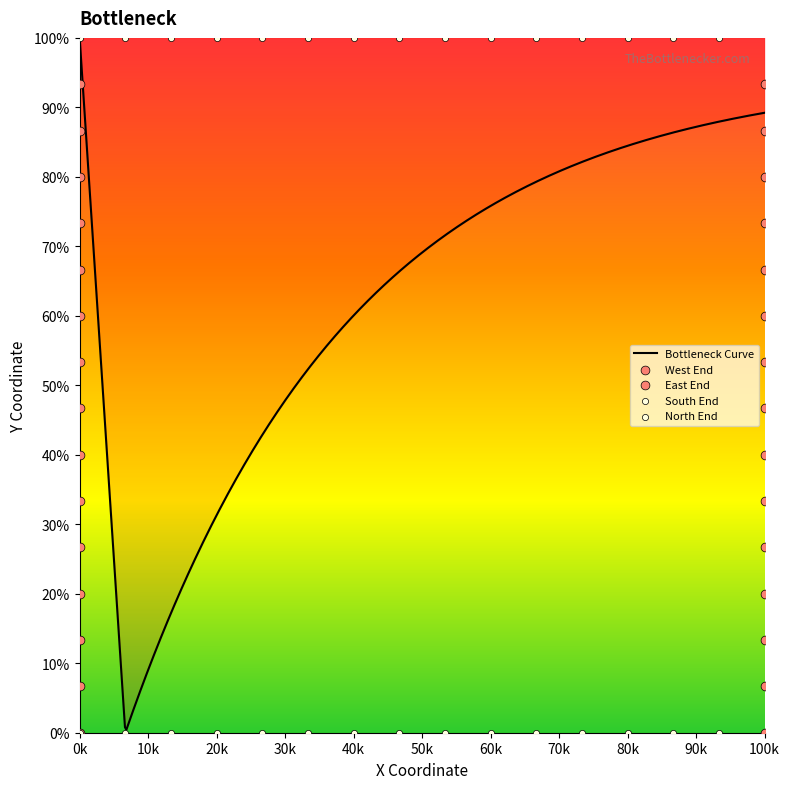

Which series contains the highest Y value?

y_north